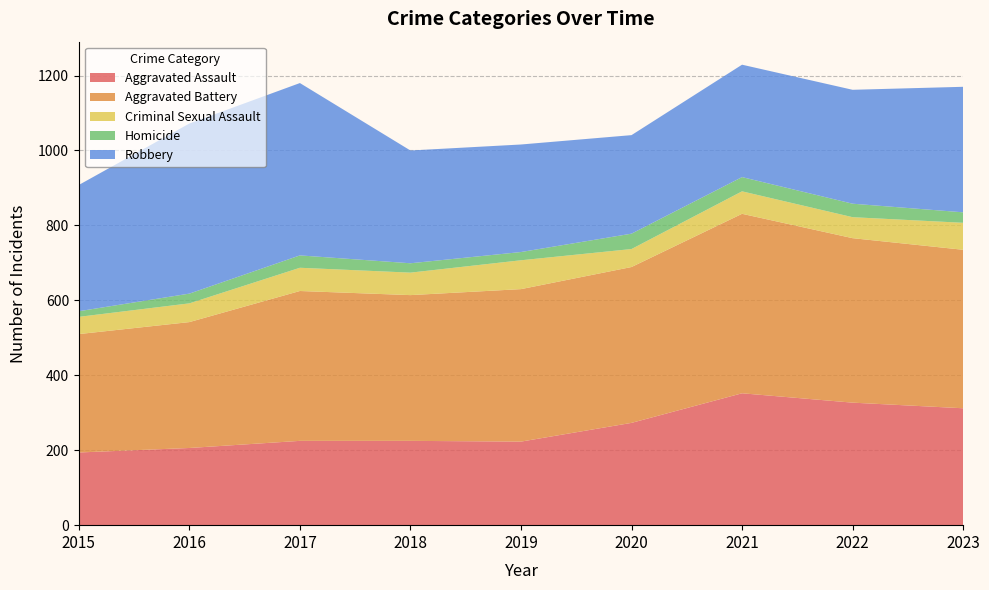

Reading right to left, transcribe all the data shown in this chart.

Aggravated Assault: 2023=312	2022=327	2021=352	2020=273	2019=223	2018=225	2017=225	2016=206	2015=194
Aggravated Battery: 2023=423	2022=439	2021=479	2020=416	2019=407	2018=389	2017=400	2016=336	2015=316
Criminal Sexual Assault: 2023=72	2022=56	2021=60	2020=48	2019=77	2018=60	2017=62	2016=50	2015=46
Homicide: 2023=28	2022=36	2021=38	2020=41	2019=22	2018=25	2017=33	2016=26	2015=15
Robbery: 2023=335	2022=304	2021=300	2020=263	2019=287	2018=301	2017=460	2016=454	2015=337